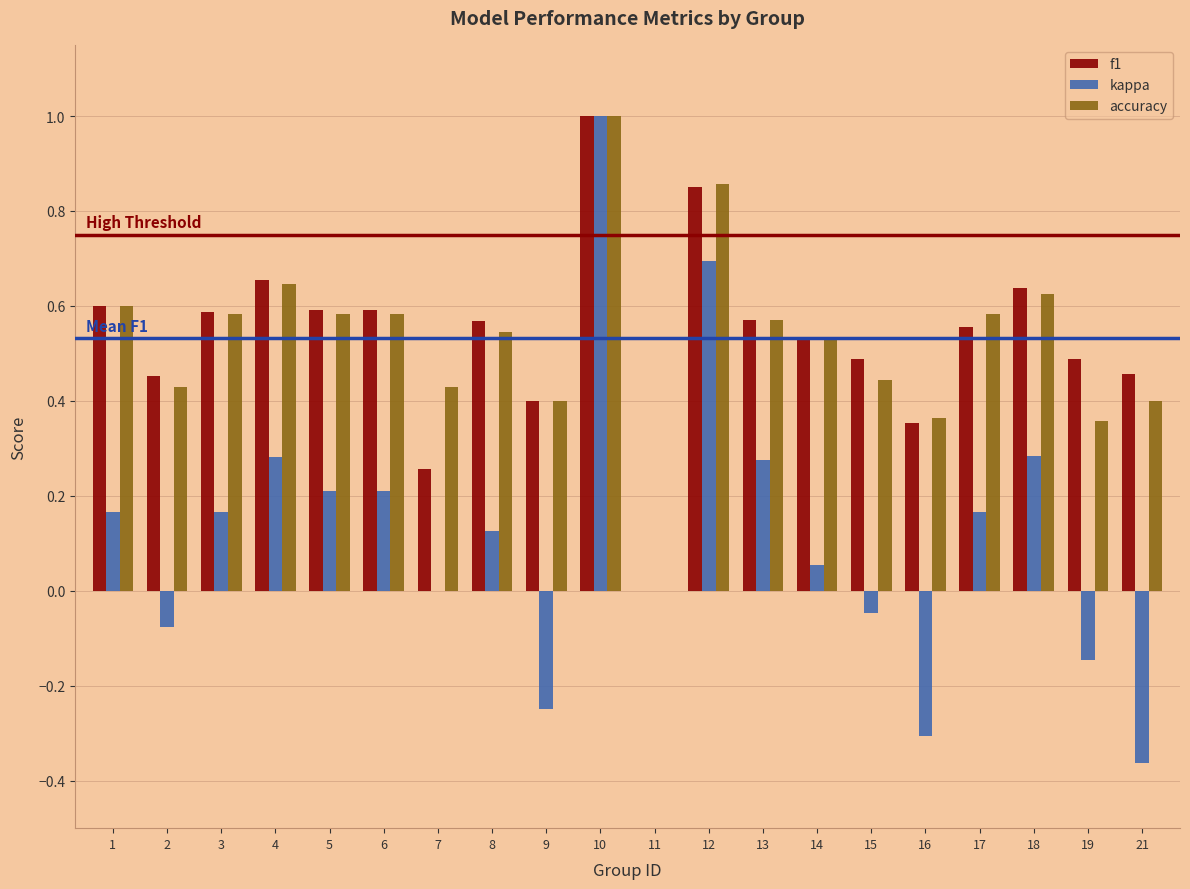

Which label corresponds to the largest value in the chart?

10